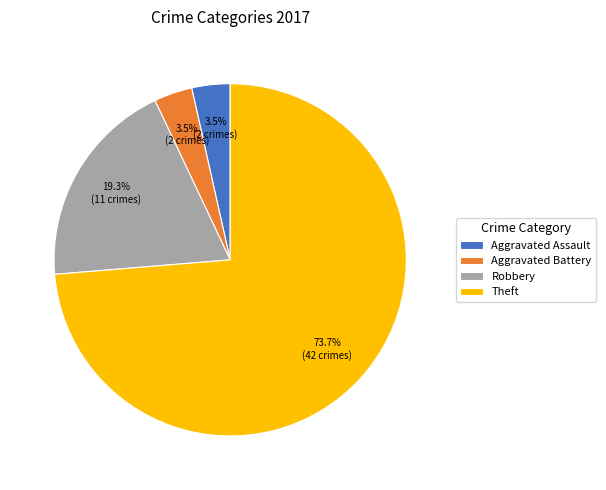

To the nearest percent, what is the average slice percentage?

25%